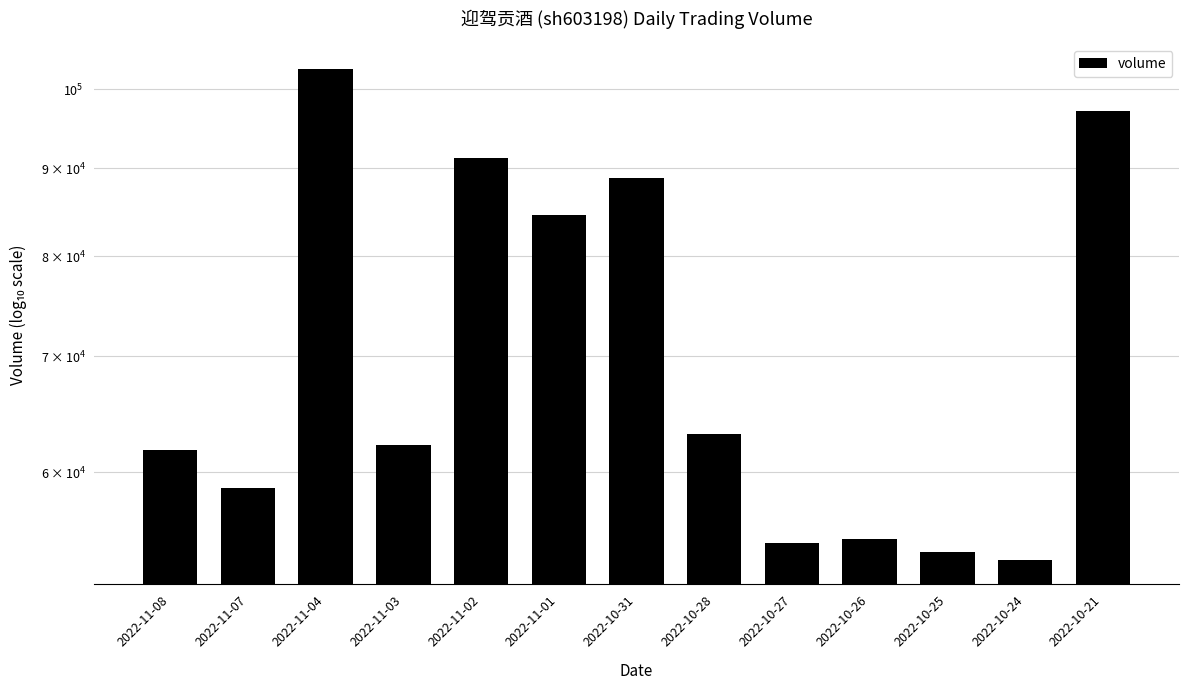

At which label is the value closest to 78026?

2022-11-01